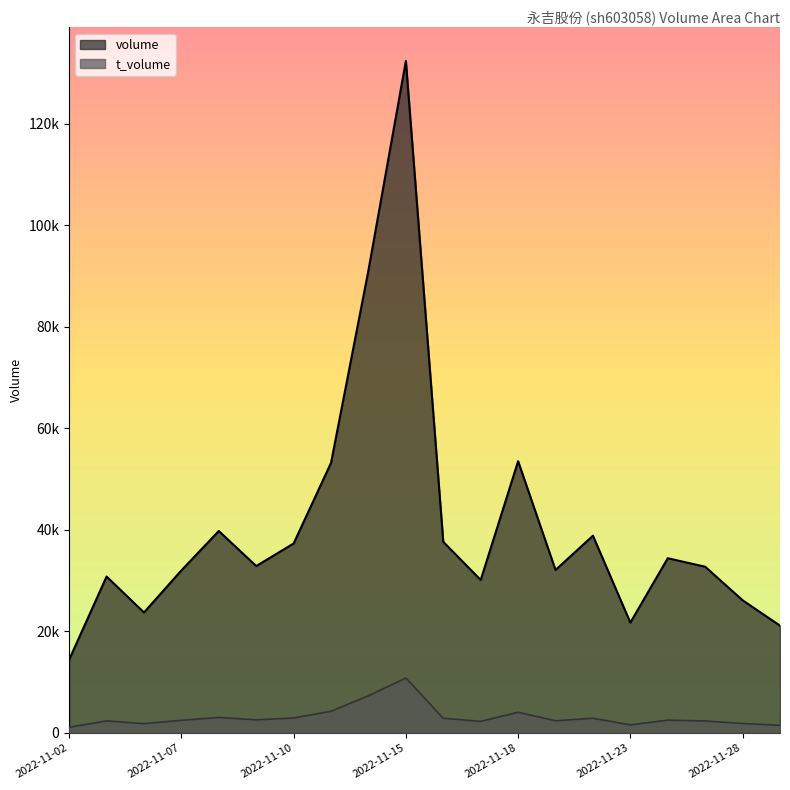

Where does the volume series first go above 32890?

2022-11-08